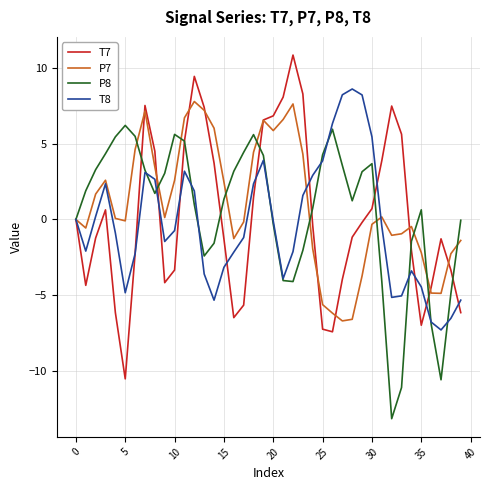

In T8, how many points are higher than both neighbors (excluding endpoints)?

6